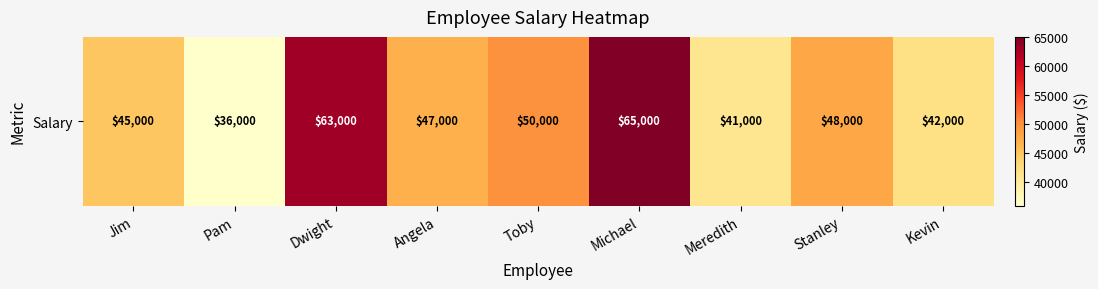

Count the number of values greater than 47000.

4